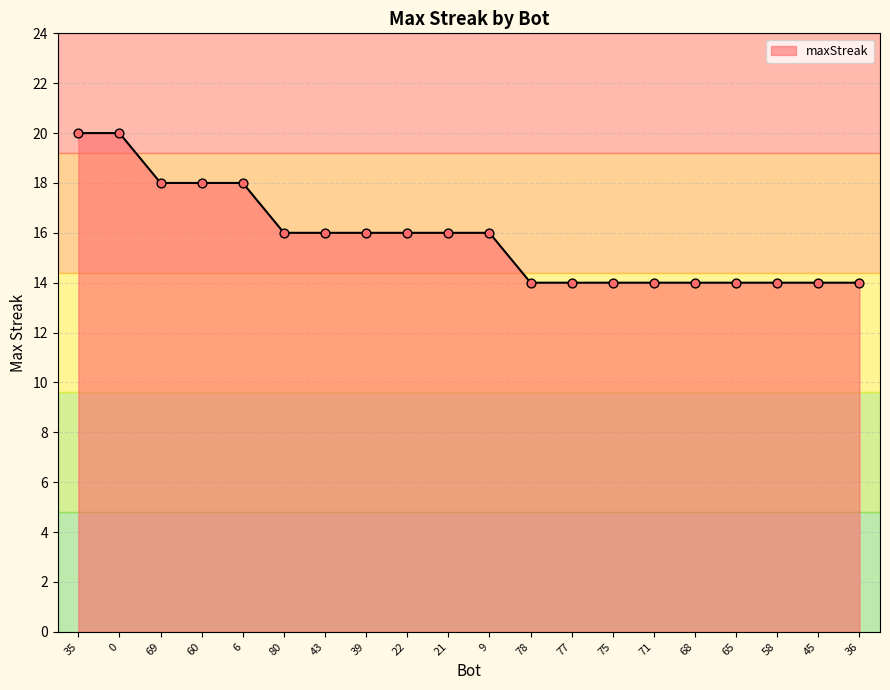

What is the ratio of the value at 58 to the value at 75?

1.0